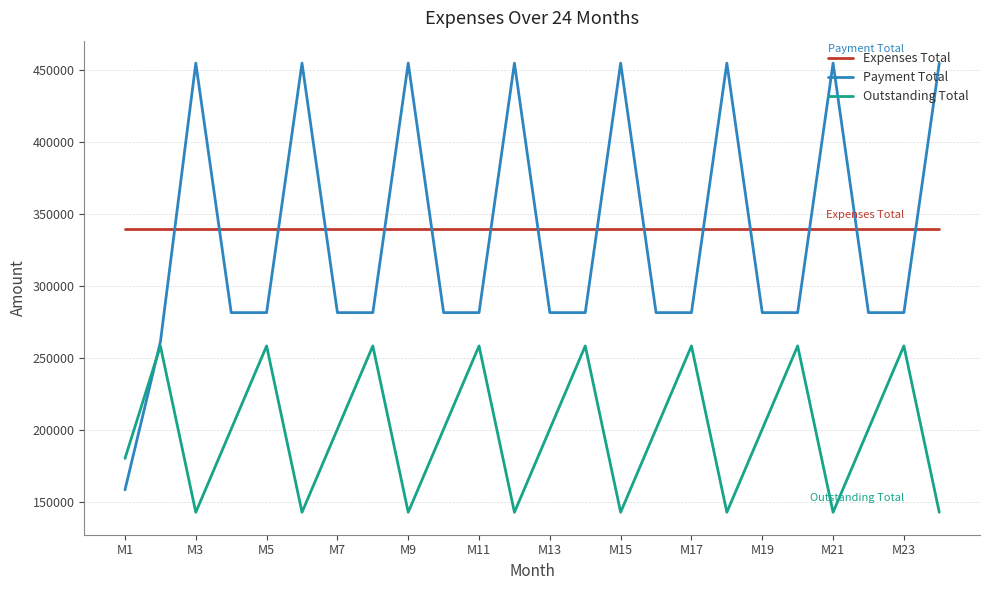

Does the chart have visible grid lines?

Yes